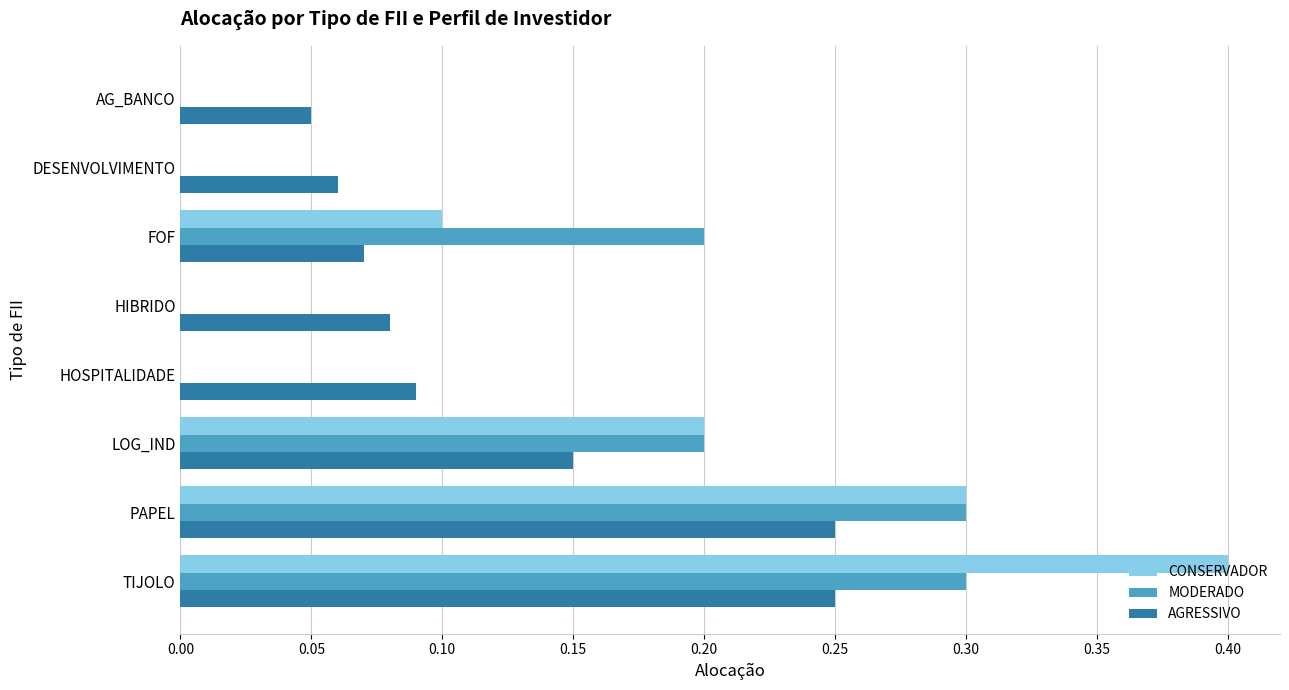

What is the total value across all series at LOG_IND?

0.6